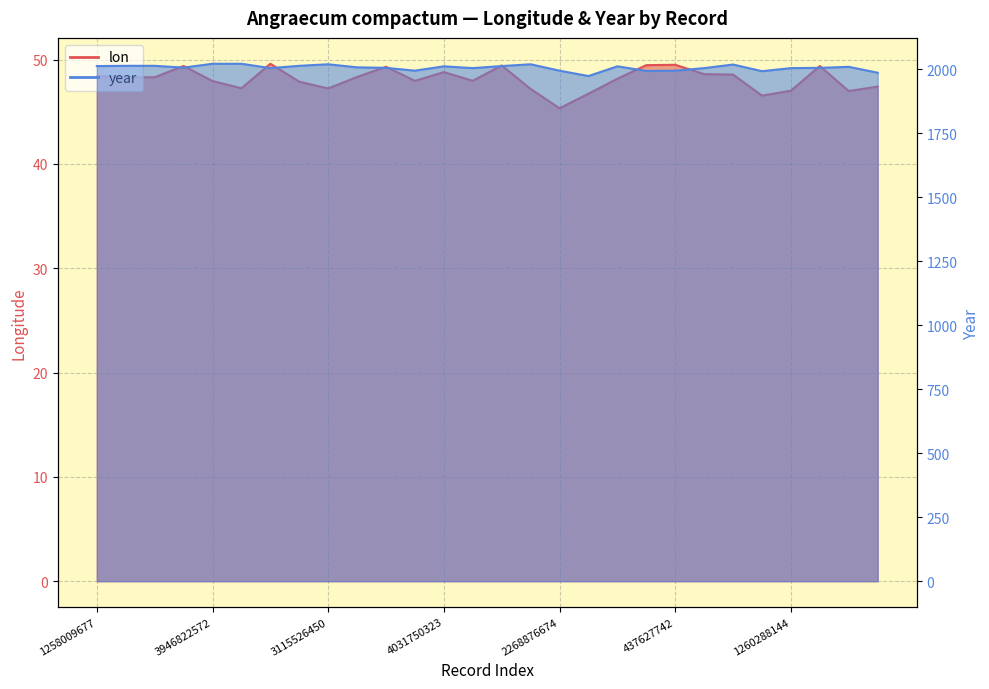

How many categories are shown in the chart?

28